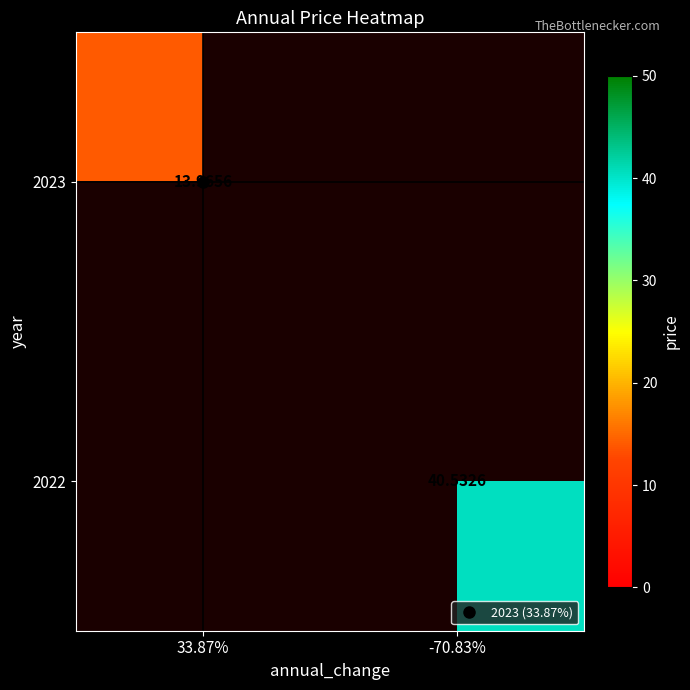

Which category has the lowest value across all series?

33.87%